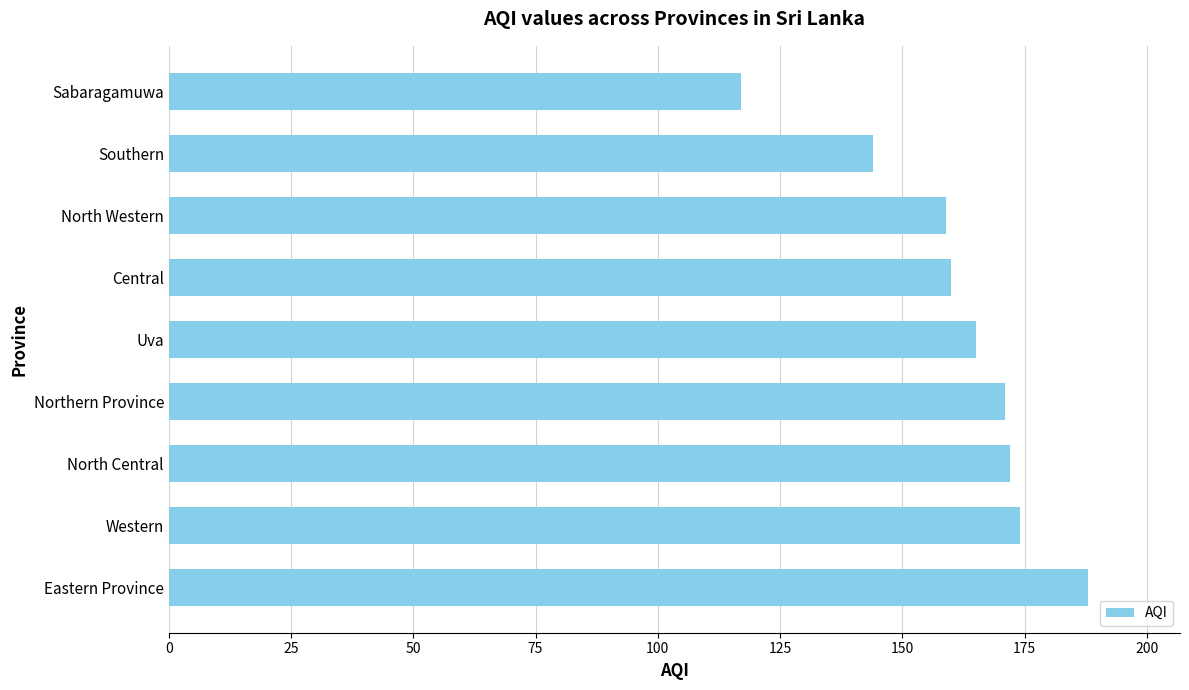

What is the sum of all values?

1450